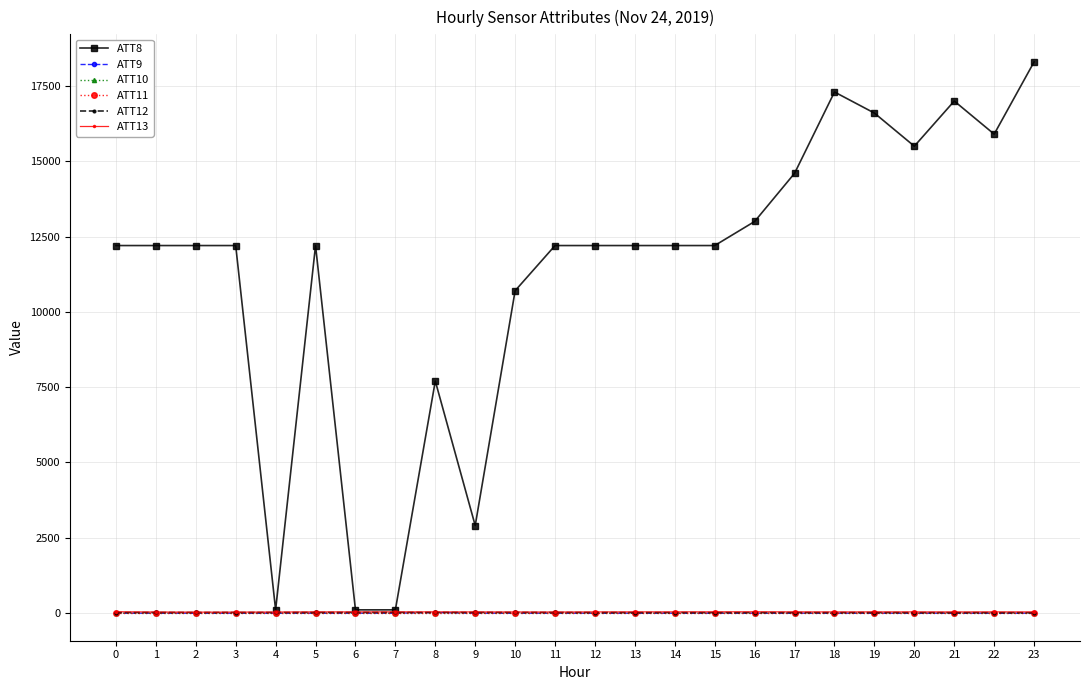

What is the maximum value for ATT9?

11.9